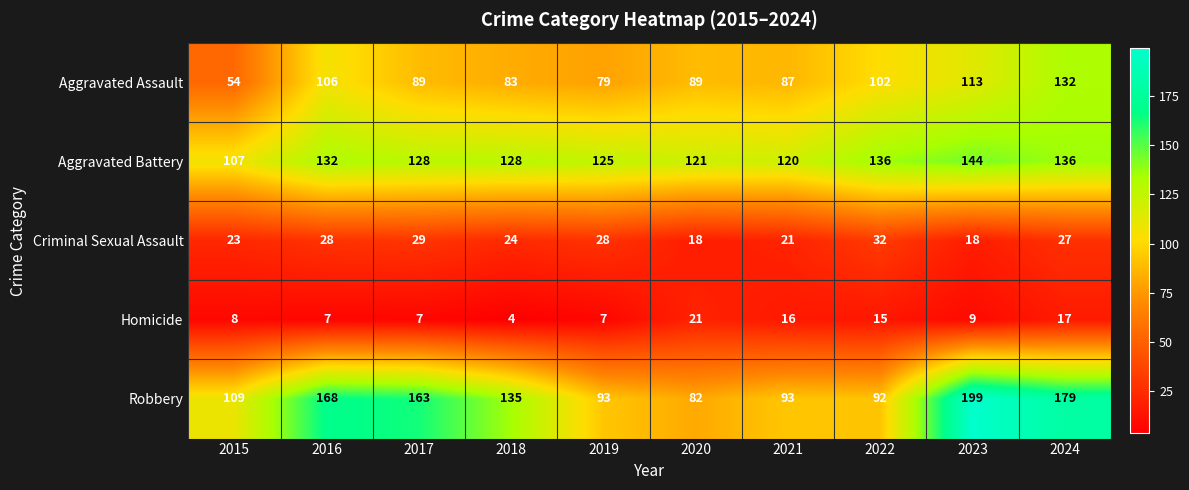

Read the Criminal Sexual Assault value at 2023, to the nearest 5.

20